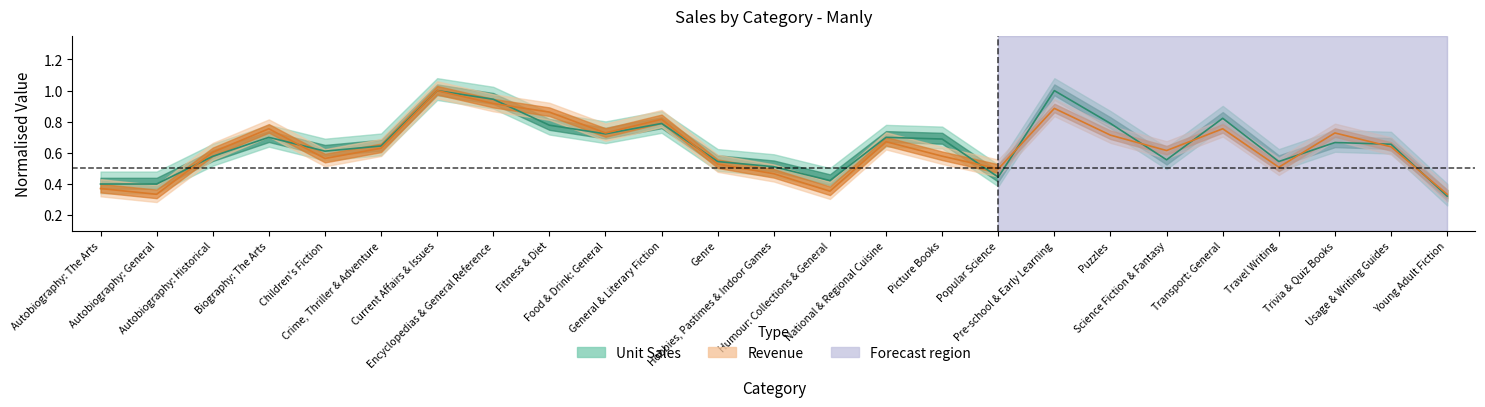

Reading left to right, what are all the values shown in this chart?

Unit Sales: Autobiography: The Arts=0.4	Autobiography: General=0.4	Autobiography: Historical=0.6	Biography: The Arts=0.7	Children's Fiction=0.6	Crime, Thriller & Adventure=0.6	Current Affairs & Issues=1.0	Encyclopedias & General Reference=0.9	Fitness & Diet=0.8	Food & Drink: General=0.7	General & Literary Fiction=0.8	Genre=0.5	Hobbies, Pastimes & Indoor Games=0.5	Humour: Collections & General=0.4	National & Regional Cuisine=0.7	Picture Books=0.7	Popular Science=0.4	Pre-school & Early Learning=1.0	Puzzles=0.8	Science Fiction & Fantasy=0.6	Transport: General=0.8	Travel Writing=0.5	Trivia & Quiz Books=0.7	Usage & Writing Guides=0.7	Young Adult Fiction=0.3
Revenue: Autobiography: The Arts=0.4	Autobiography: General=0.3	Autobiography: Historical=0.6	Biography: The Arts=0.8	Children's Fiction=0.6	Crime, Thriller & Adventure=0.6	Current Affairs & Issues=1.0	Encyclopedias & General Reference=0.9	Fitness & Diet=0.9	Food & Drink: General=0.7	General & Literary Fiction=0.8	Genre=0.5	Hobbies, Pastimes & Indoor Games=0.5	Humour: Collections & General=0.4	National & Regional Cuisine=0.7	Picture Books=0.6	Popular Science=0.5	Pre-school & Early Learning=0.9	Puzzles=0.7	Science Fiction & Fantasy=0.6	Transport: General=0.8	Travel Writing=0.5	Trivia & Quiz Books=0.7	Usage & Writing Guides=0.6	Young Adult Fiction=0.3